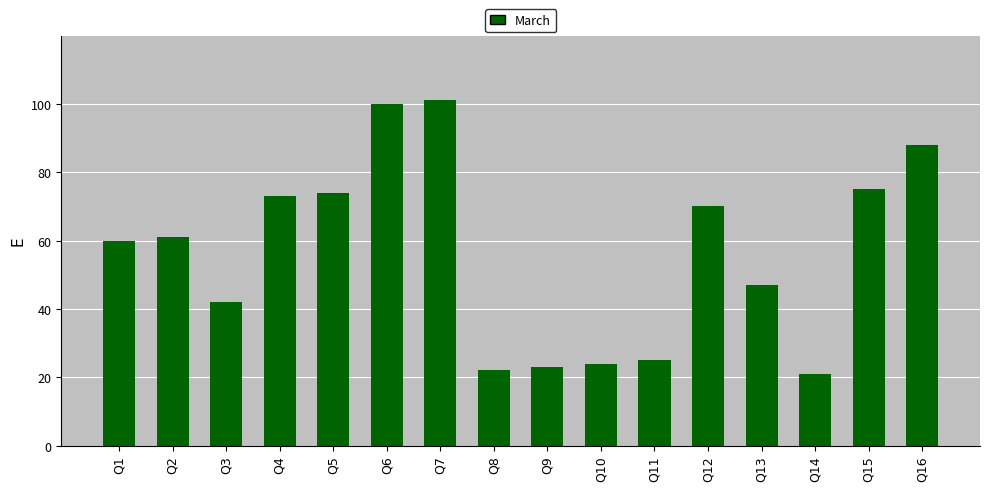

What is the difference between the second highest and second lowest values?

78